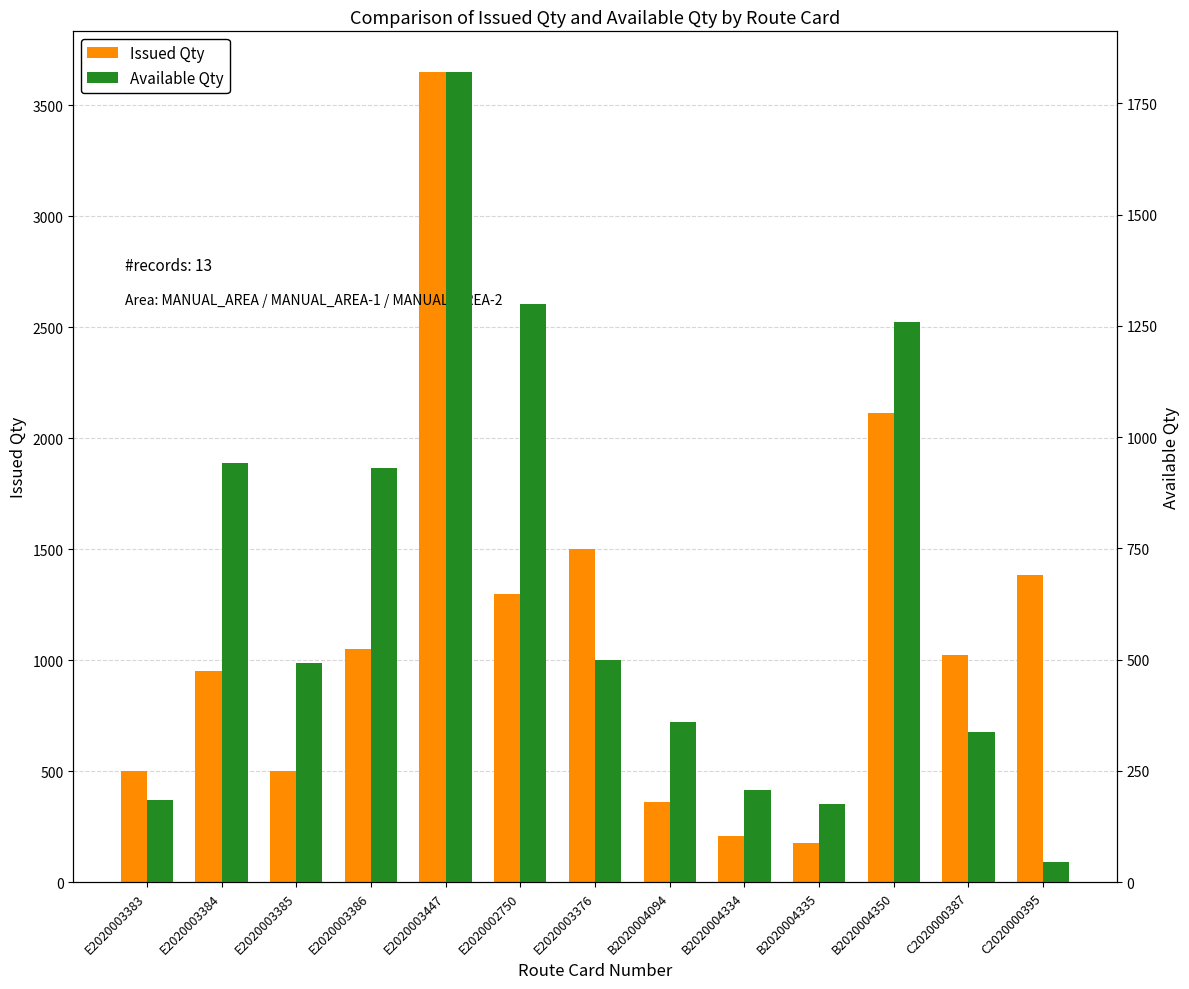

The value of Available Qty at E2020003383 is 184. True or false?

True